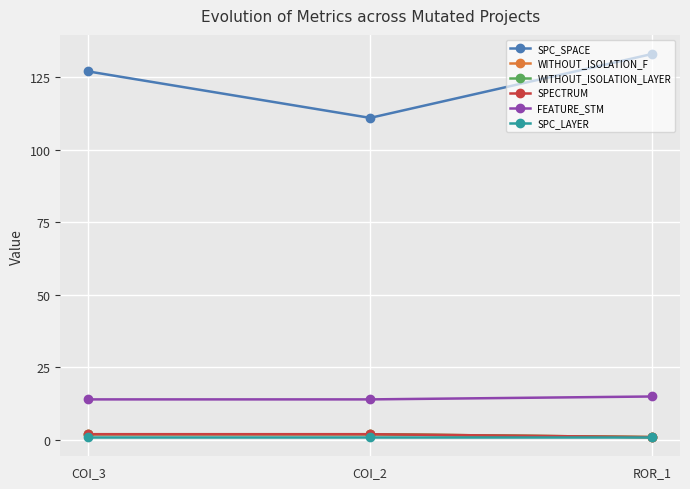

Does the chart have visible grid lines?

Yes